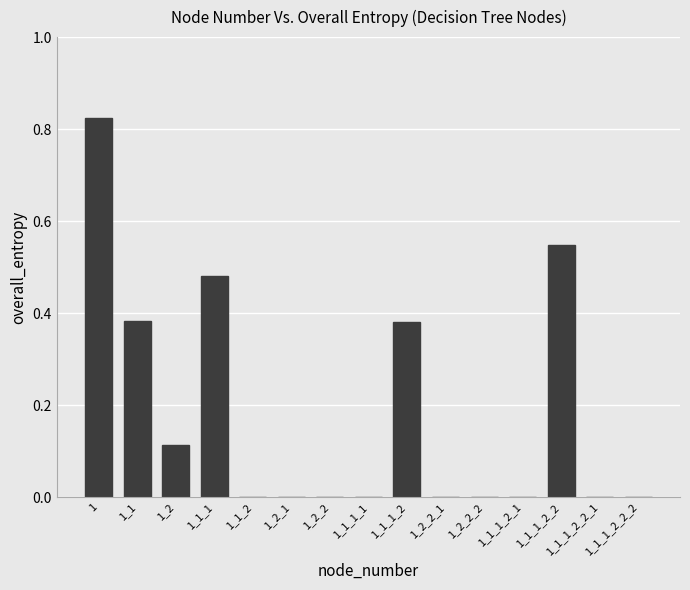

Which has a higher value, 1_1_2 or 1_2?

1_2